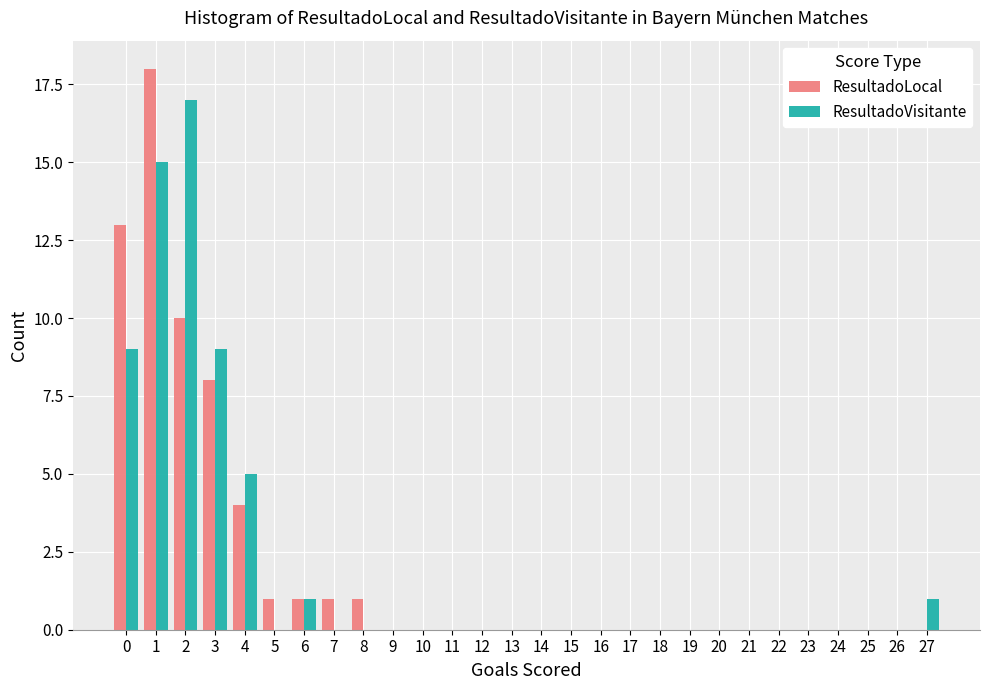

What is the maximum value shown in the chart?

18